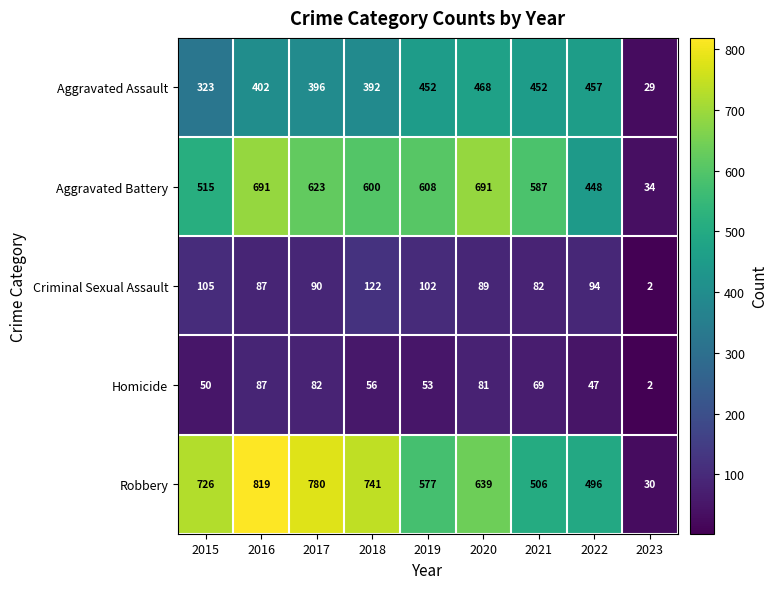

List the series in order of their peak value, highest first.

Robbery, Aggravated Battery, Aggravated Assault, Criminal Sexual Assault, Homicide